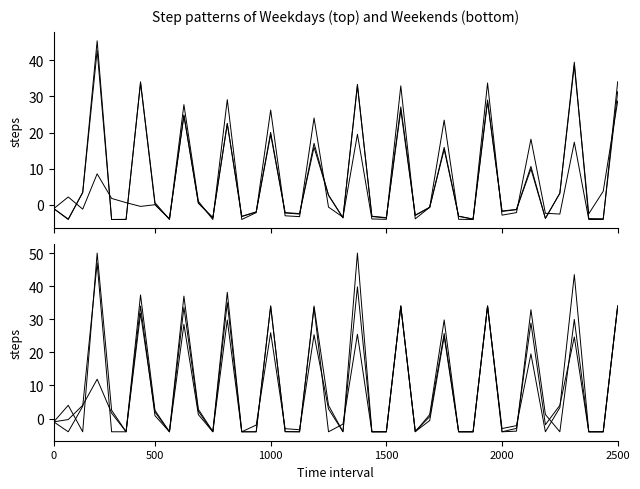

What is the minimum value for observation_pair_9?

-4.0